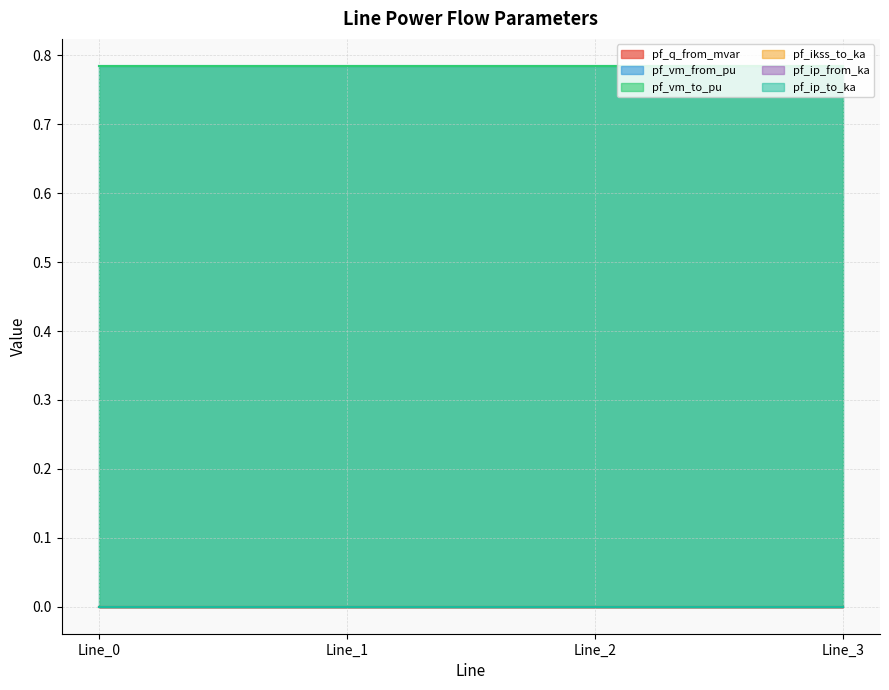

Which series changed the most between Line_0 and Line_2?

pf_vm_from_pu